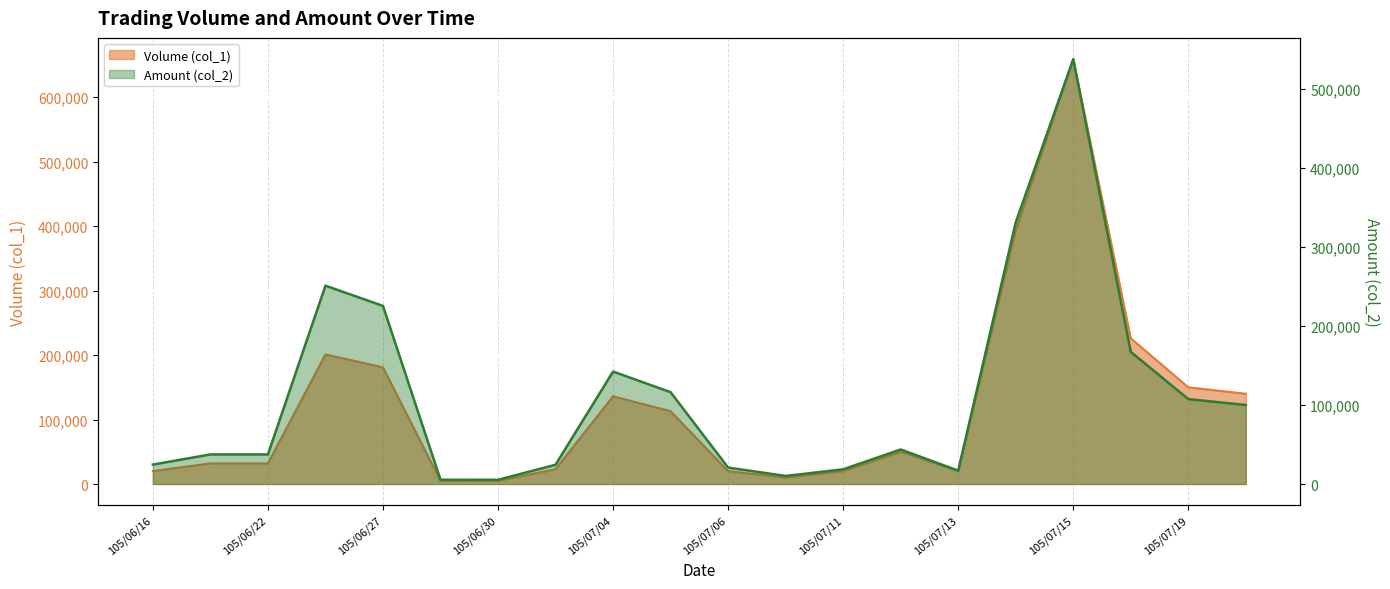

After their last crossing, which series has the higher values: Amount (col_2) or Volume (col_1)?

Volume (col_1)